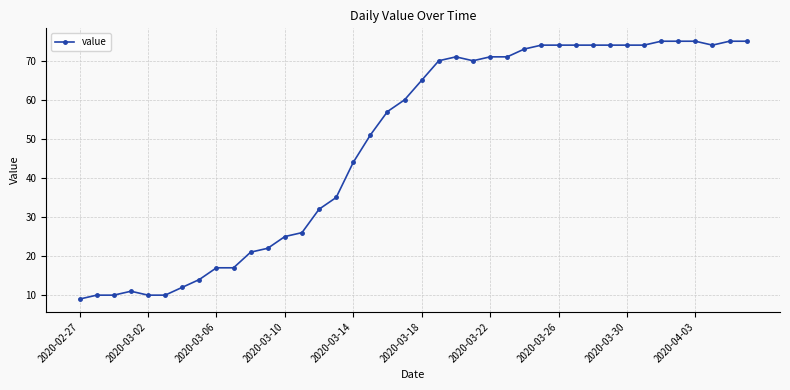

True or false: there are more than 0 points higher than both neighbors.

True